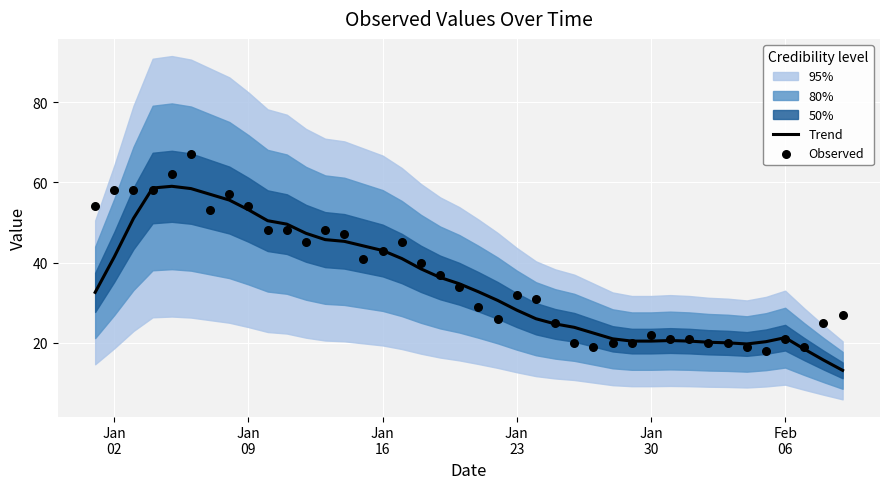

Which series has the largest total across all categories?

Observed